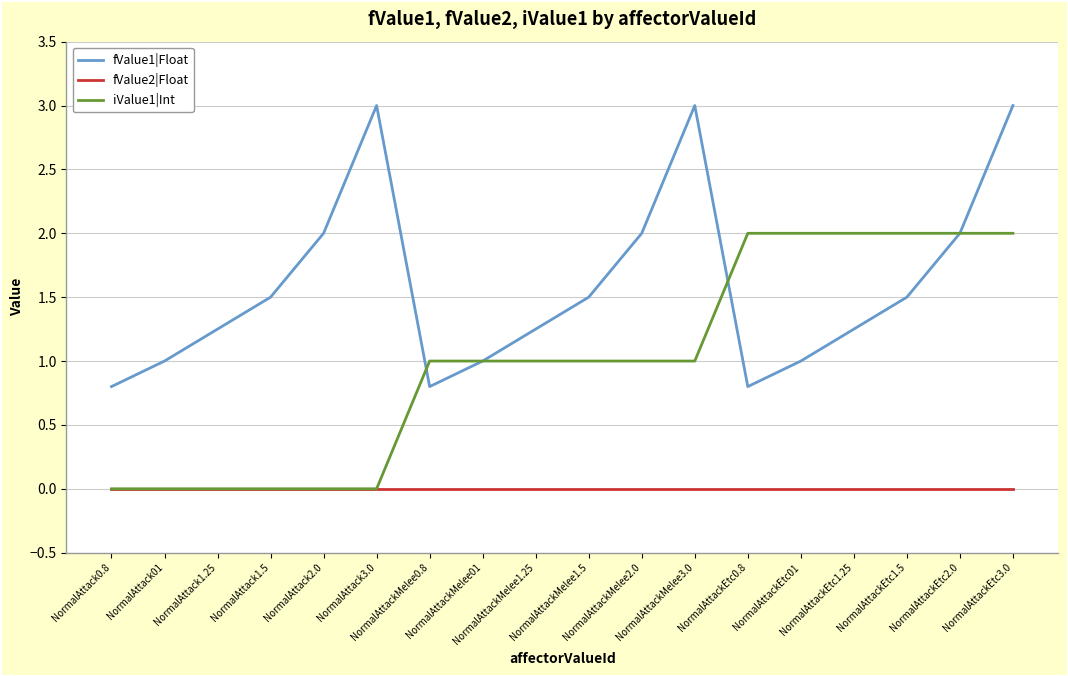

What is the average value of the fValue1|Float series?

1.6